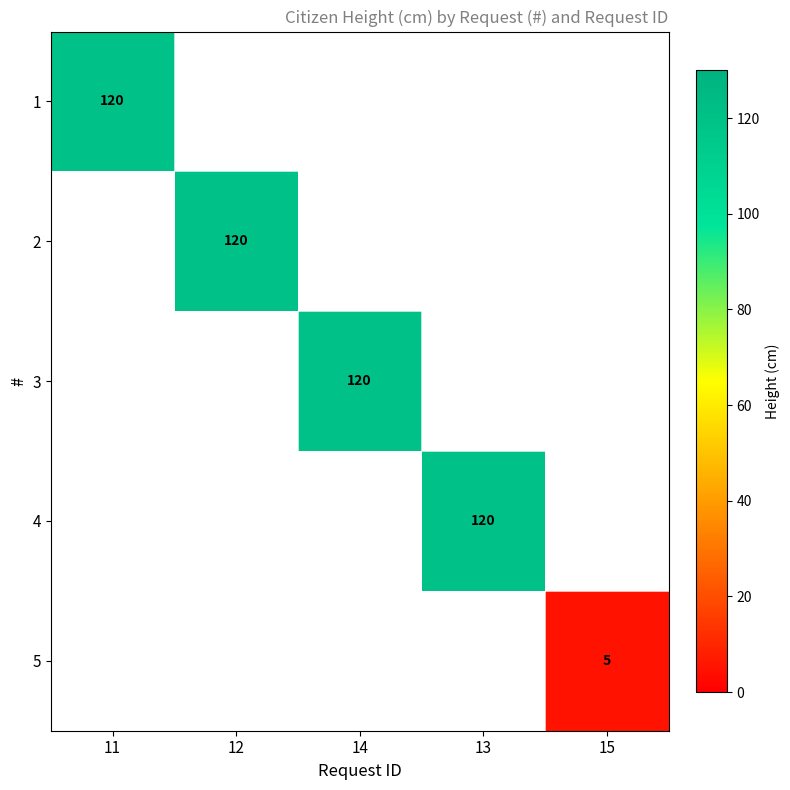

Which has a higher value, 14 or 12?

12